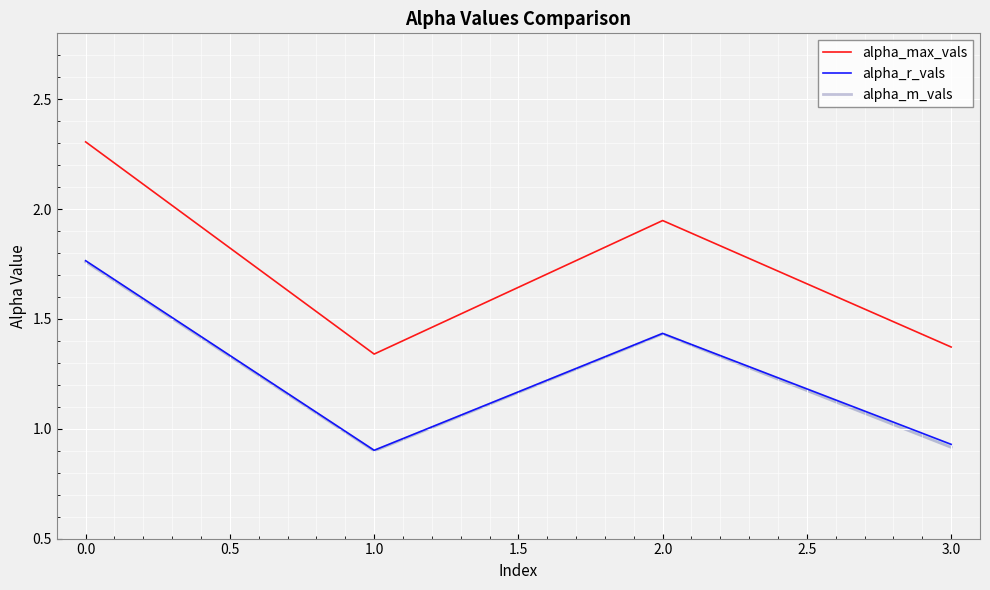

What is the highest value of the alpha_max_vals series?

2.3